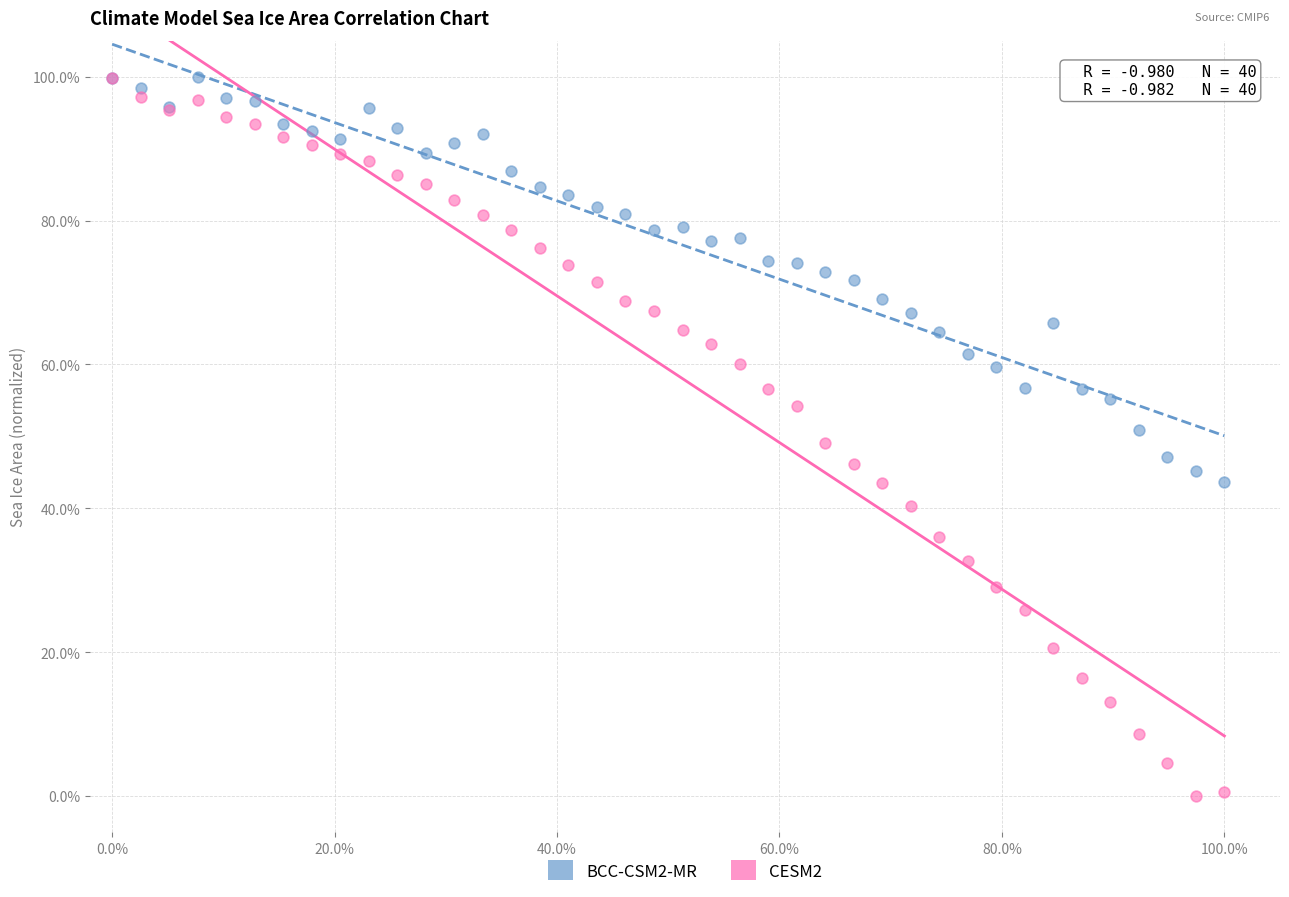

What are all the series names shown in the legend?

BCC-CSM2-MR, CESM2